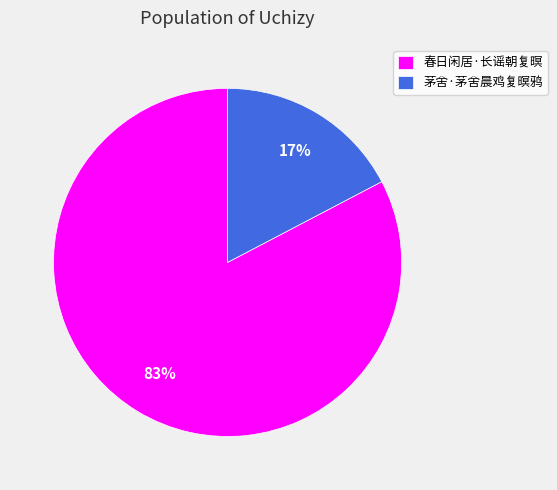

What is the largest slice in the pie chart?

春日闲居·长谣朝复暝